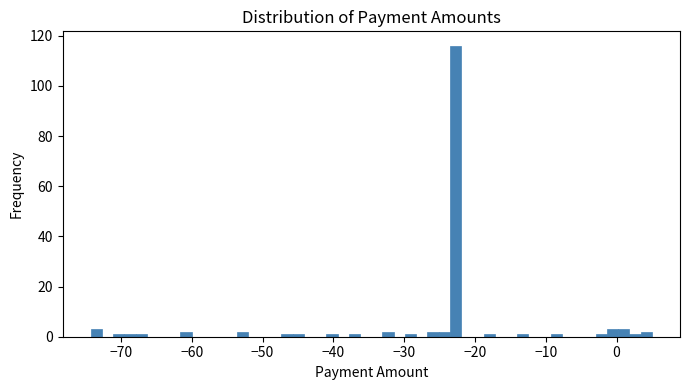

Around what value on the x-axis is the tallest bar? Give the approximate position of its centre, as read against the axis.

-23